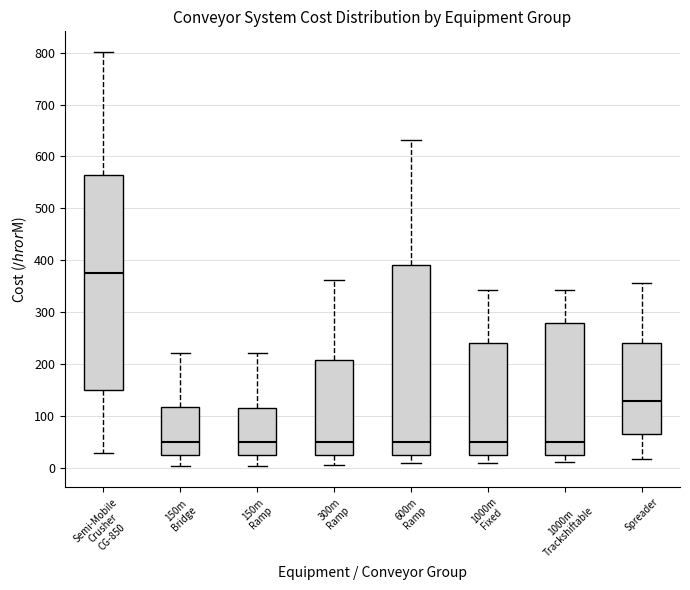

Where does the median line of the box for Spreader sit on the y-axis? The values are not printed on the chart, so give them approximately, as read against the axis.

130